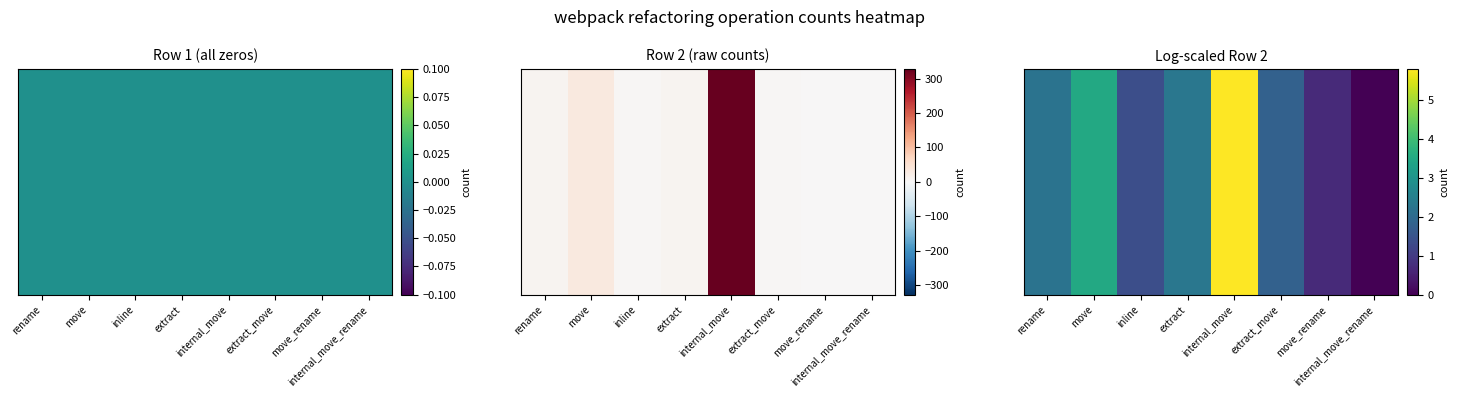

Approximately how many times larger is the value at extract_move compared to move?

0.5